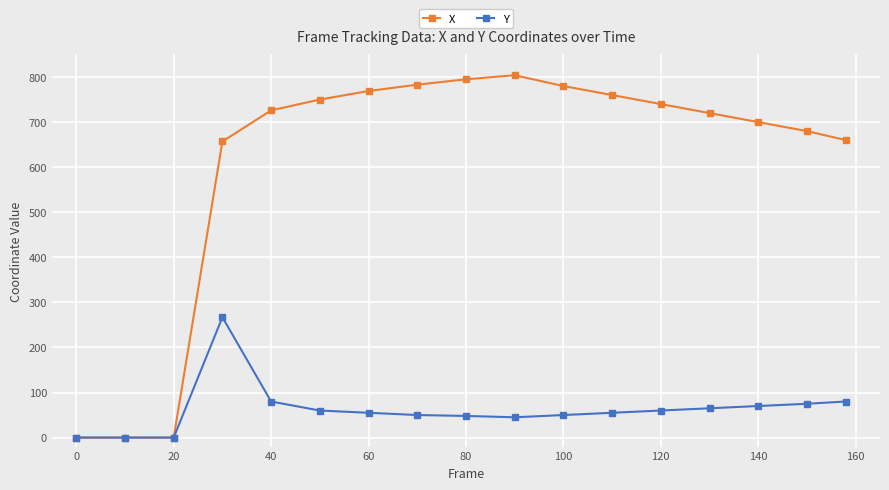

List the series in order of their peak value, lowest first.

Y, X